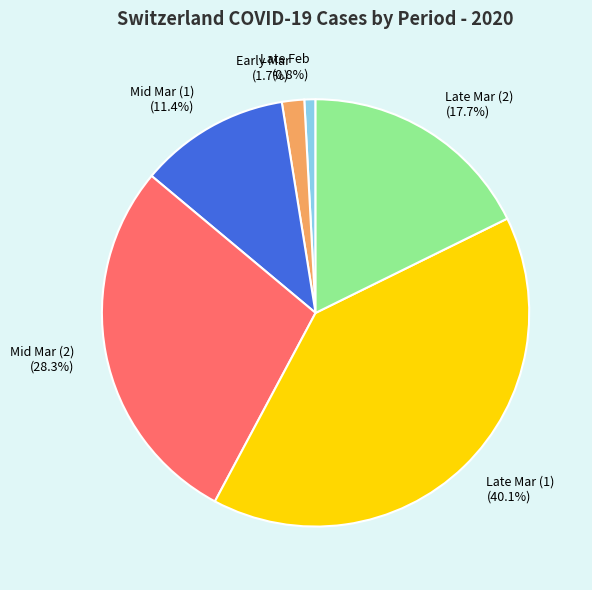

Which slice is the smallest?

Late Feb